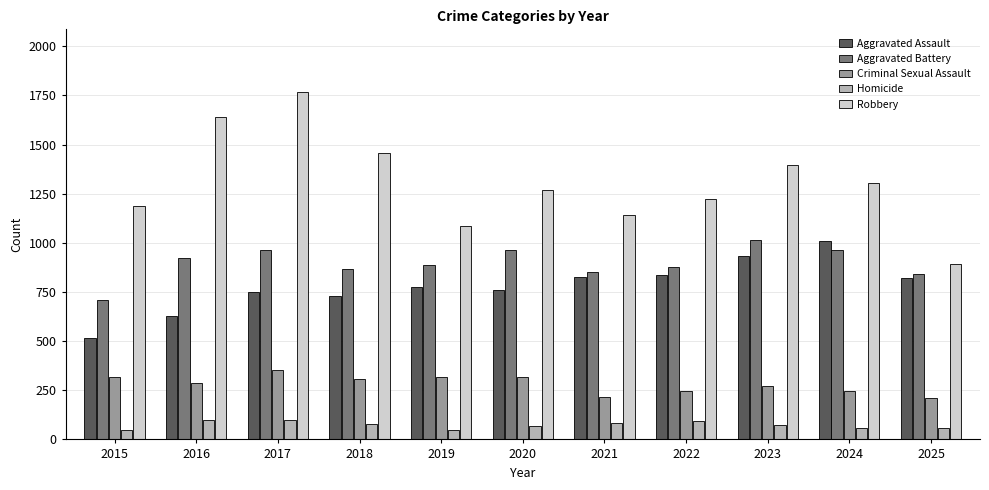

Read the Robbery value at 2025, to the nearest 100.

900